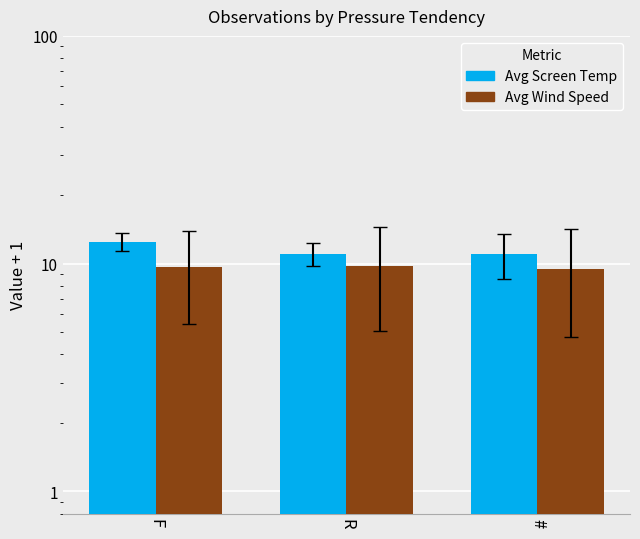

The value of Avg Wind Speed at R is 9.8. True or false?

True